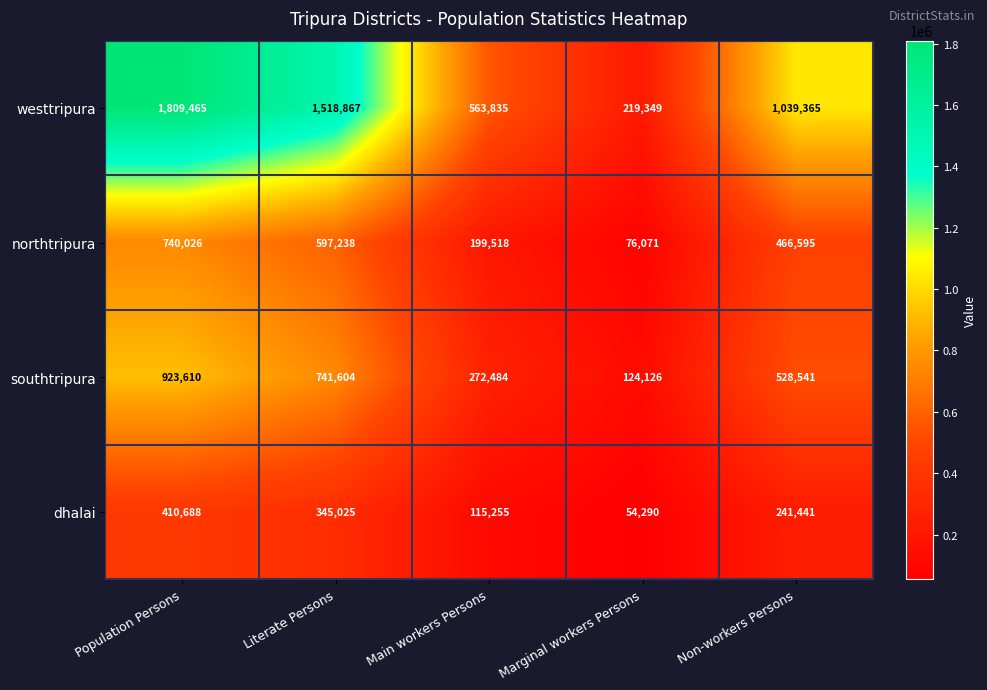

Which category has the lowest value across all series?

Marginal workers Persons